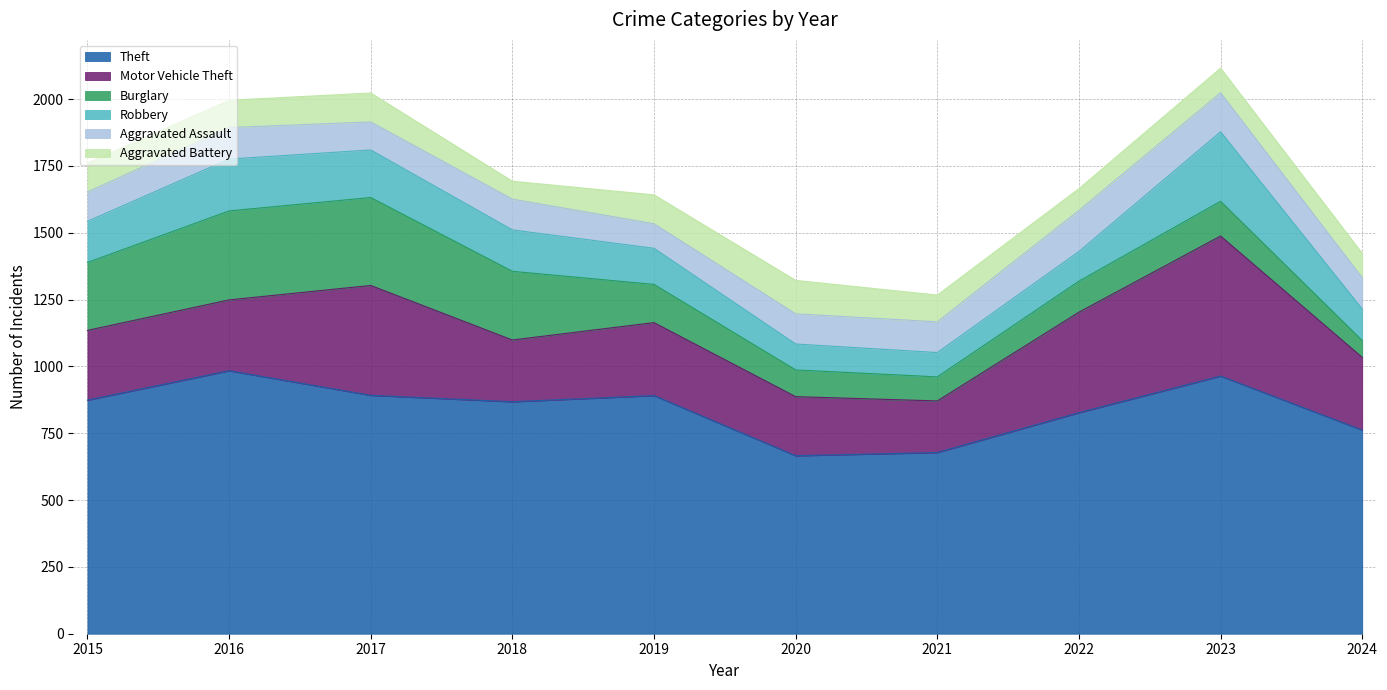

What is the difference between the maximum and minimum values in the Aggravated Assault series?

62